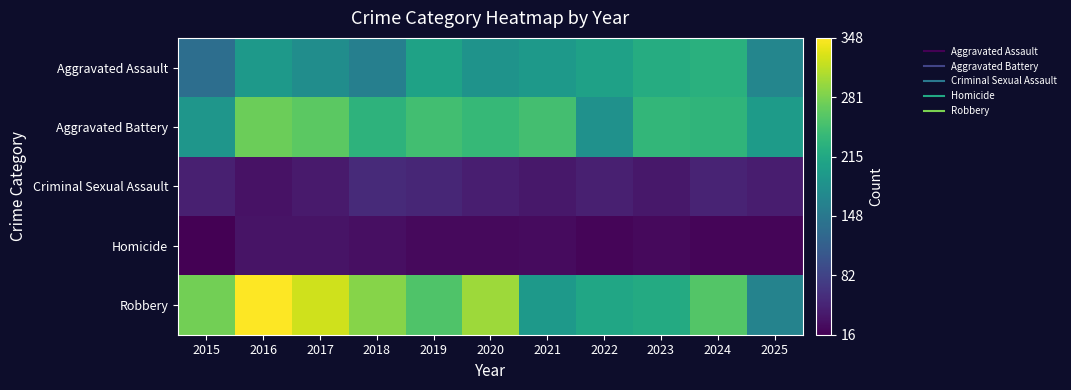

Which series has the largest range (max minus min)?

Robbery